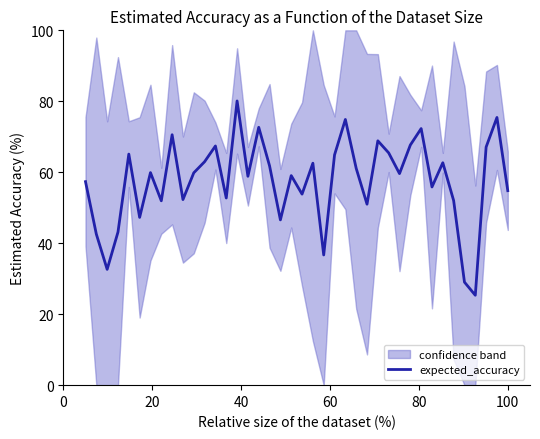

What is the average value?

57.7